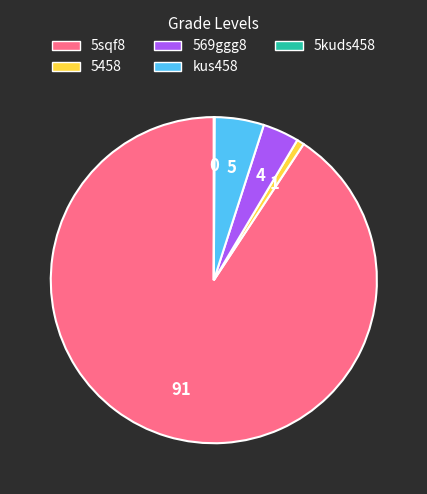

Which slice is the largest?

5sqf8